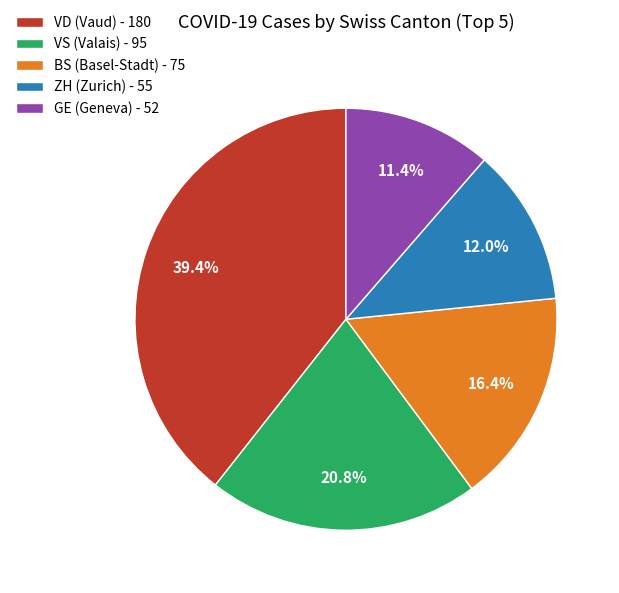

Which category has the biggest portion of the pie?

VD (Vaud) - 180